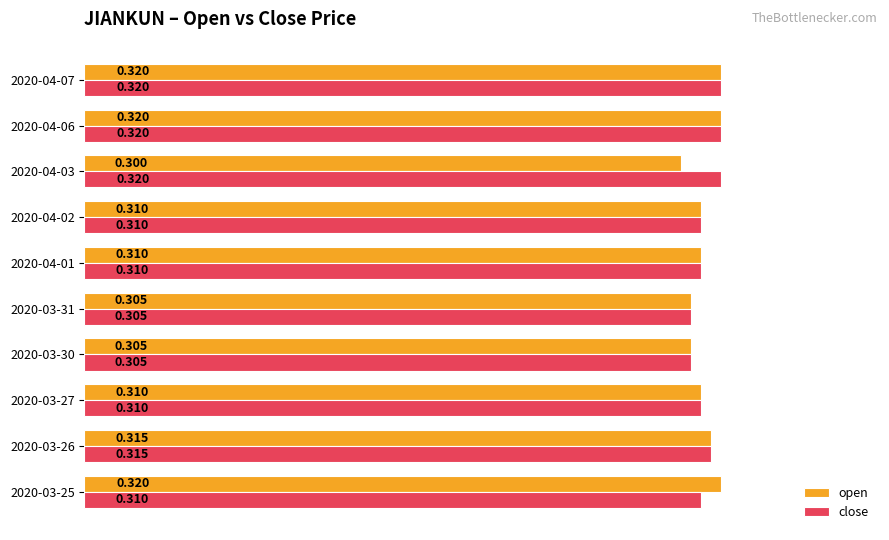

Where is open nearest to the value 0?

2020-04-03